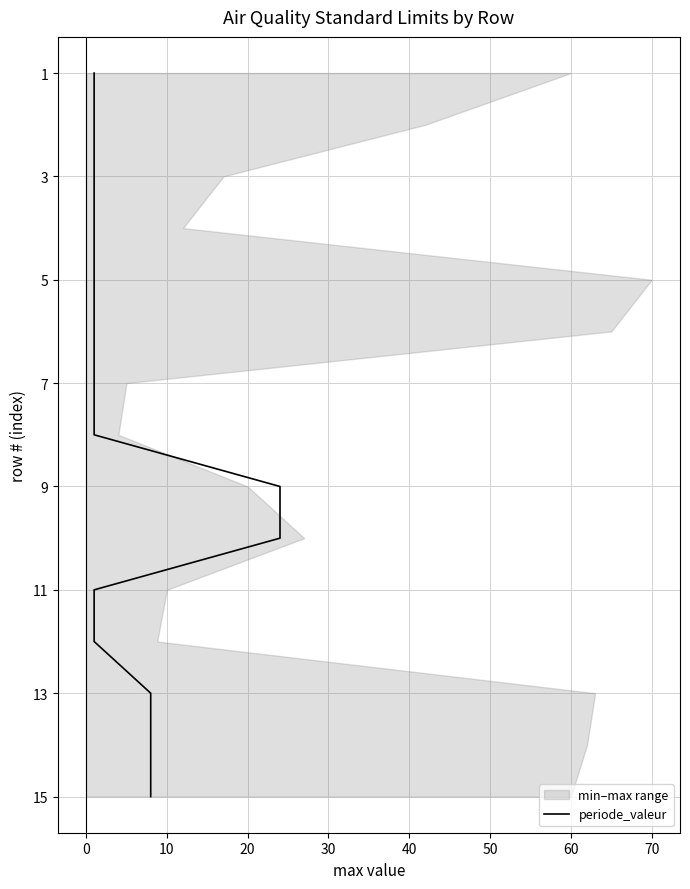

The value at 60 is 4. True or false?

False